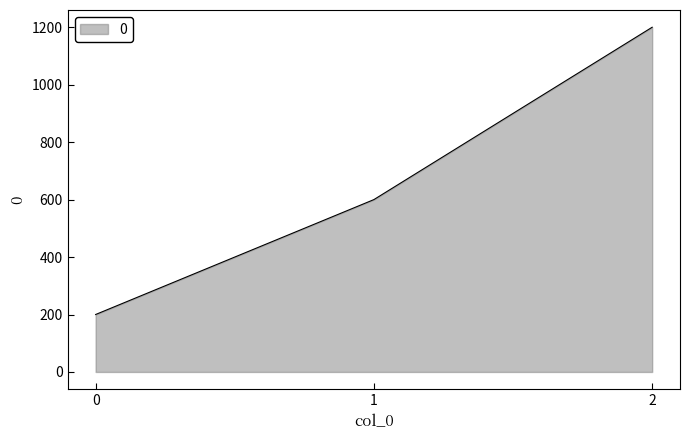

The value at 1 is 173. True or false?

False